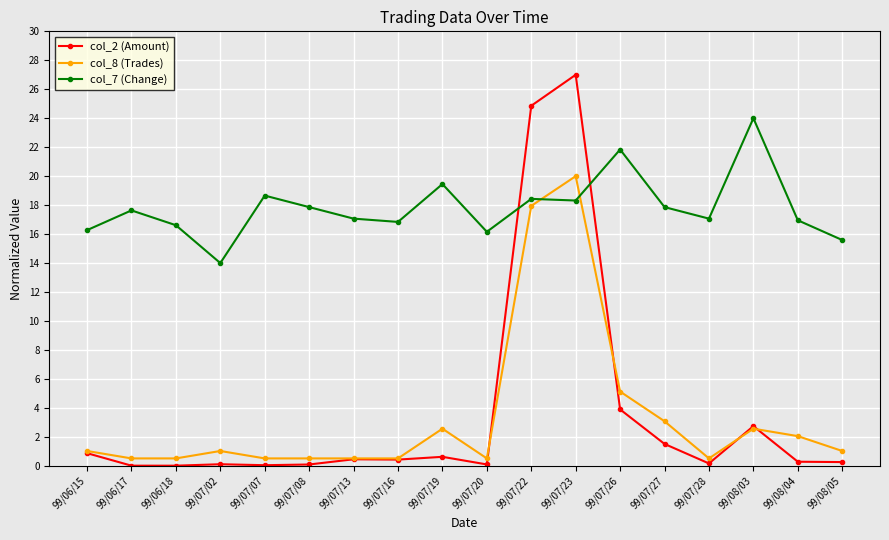

What is the difference between the maximum and minimum values in the col_2 (Amount) series?

27.0